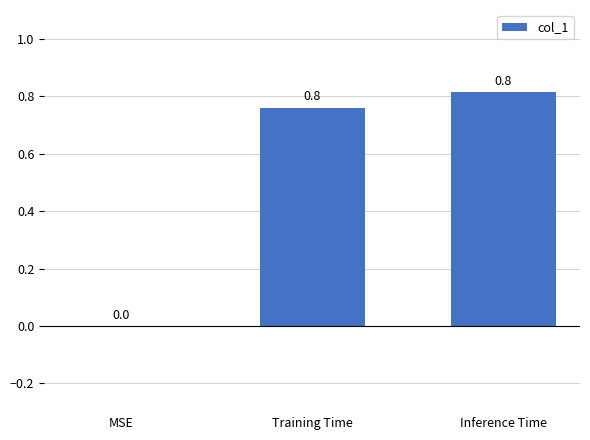

Which has a higher value, Training Time or MSE?

Training Time